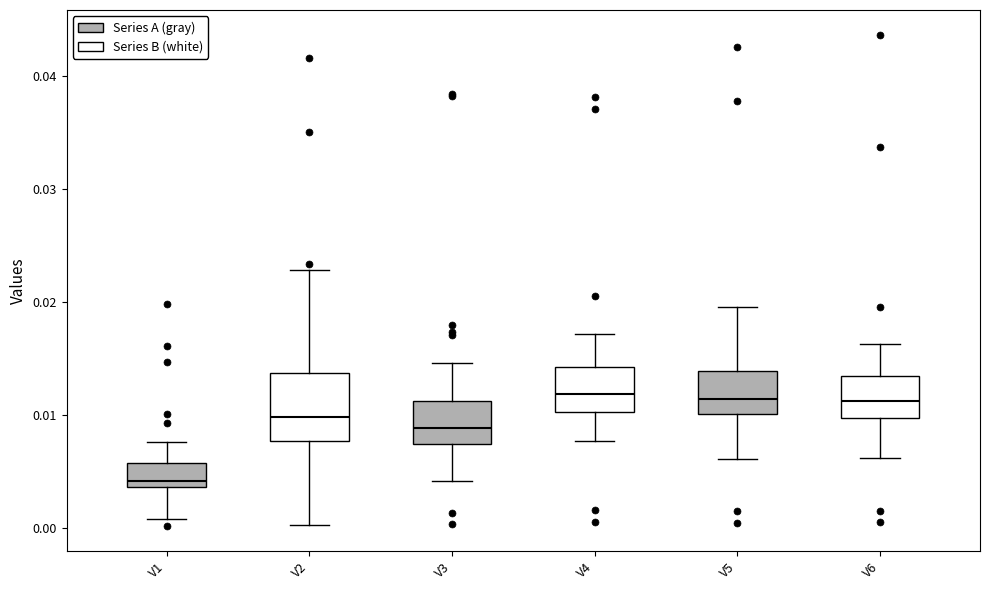

Reading left to right, transcribe this box plot: for each box, give where its median line is, the range the box spans, and where its two whiskers end, as read against the y-axis. The values are not printed on the chart, so give them approximately, as read against the axis.

V1: median 0.004 (just above the box's lower edge), box 0.004 to 0.006, whiskers 0.001 to 0.008
V2: median 0.010, box 0.008 to 0.014, whiskers 0.000 to 0.023
V3: median 0.009, box 0.007 to 0.011, whiskers 0.004 to 0.015
V4: median 0.012, box 0.010 to 0.014, whiskers 0.008 to 0.017
V5: median 0.011, box 0.010 to 0.014, whiskers 0.006 to 0.020
V6: median 0.011, box 0.010 to 0.013, whiskers 0.006 to 0.016